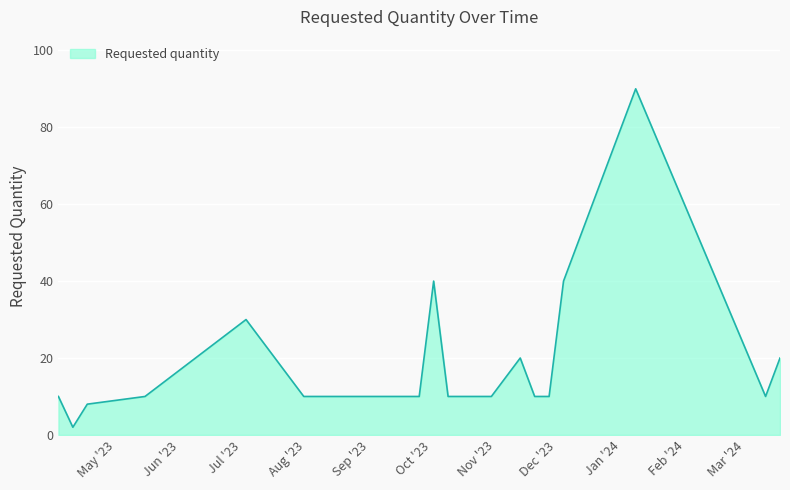

What is the greatest value displayed?

90